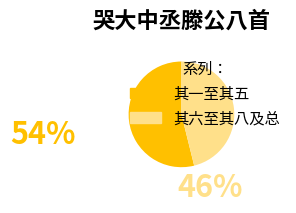

Is there any slice that represents more than half of the pie?

Yes